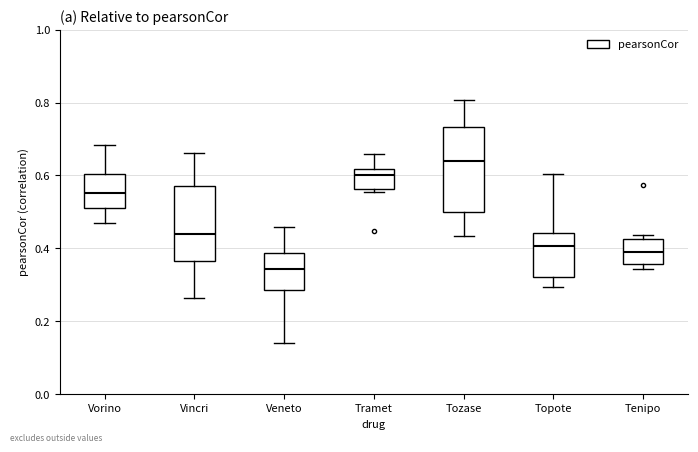

Reading left to right, read every box against the y-axis: the position of its median line, the range the box covers, and the ends of its whiskers. The values are not printed on the chart, so give them approximately, as read against the axis.

Vorino: median 0.56, box 0.52 to 0.60, whiskers 0.46 to 0.68
Vincri: median 0.44, box 0.36 to 0.58, whiskers 0.26 to 0.66
Veneto: median 0.34, box 0.28 to 0.38, whiskers 0.14 to 0.46
Tramet: median 0.60, box 0.56 to 0.62, whiskers 0.56 (just below the box's lower edge) to 0.66
Tozase: median 0.64, box 0.50 to 0.74, whiskers 0.44 to 0.80
Topote: median 0.40, box 0.32 to 0.44, whiskers 0.30 to 0.60
Tenipo: median 0.40, box 0.36 to 0.42, whiskers 0.34 to 0.44